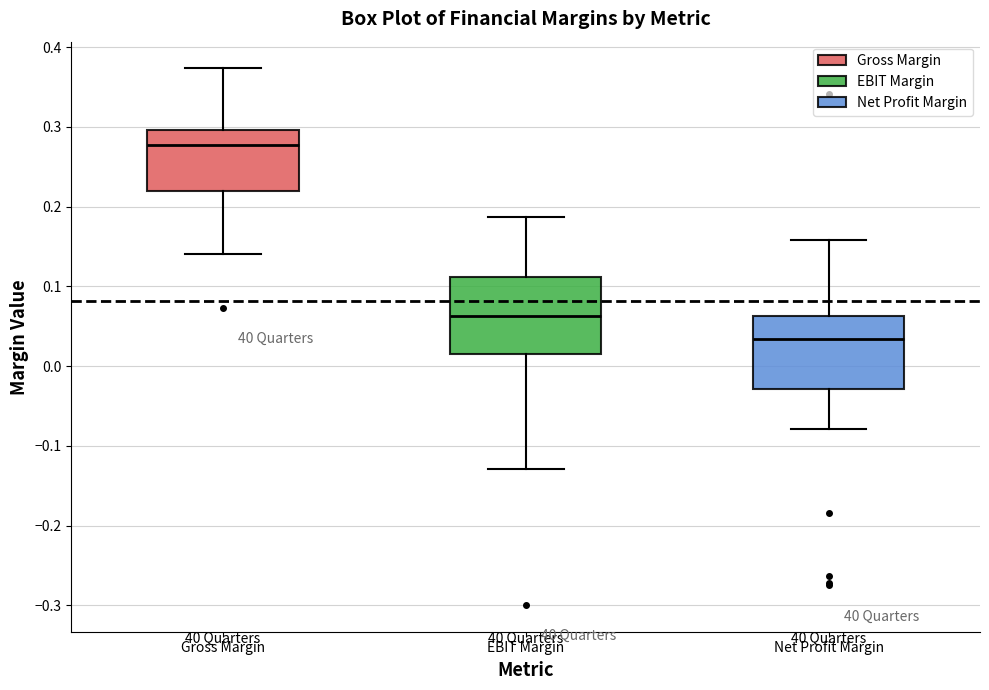

Which box has the highest median line?

Gross Margin